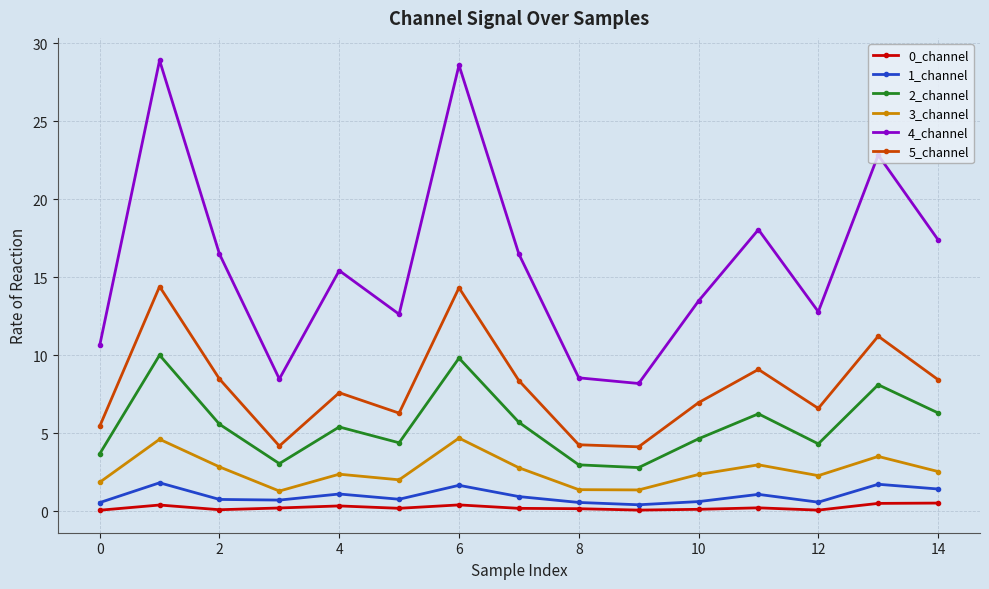

True or false: 5_channel and 3_channel intersect in this chart.

False